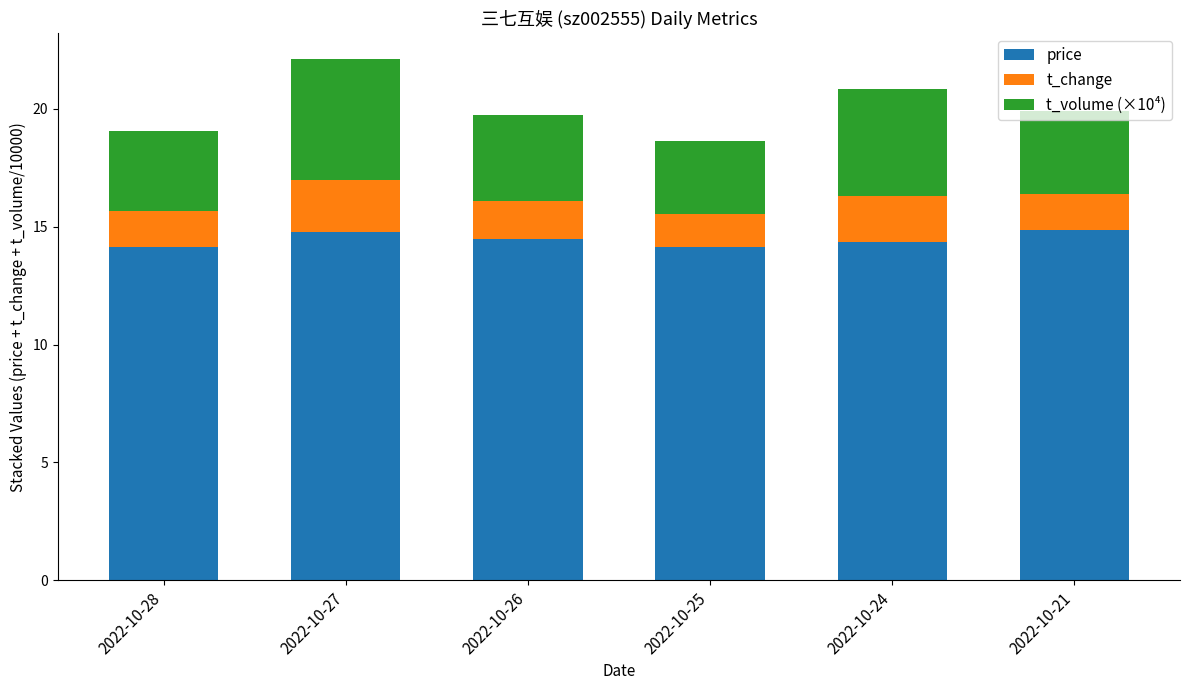

What is the maximum value for price?

14.9